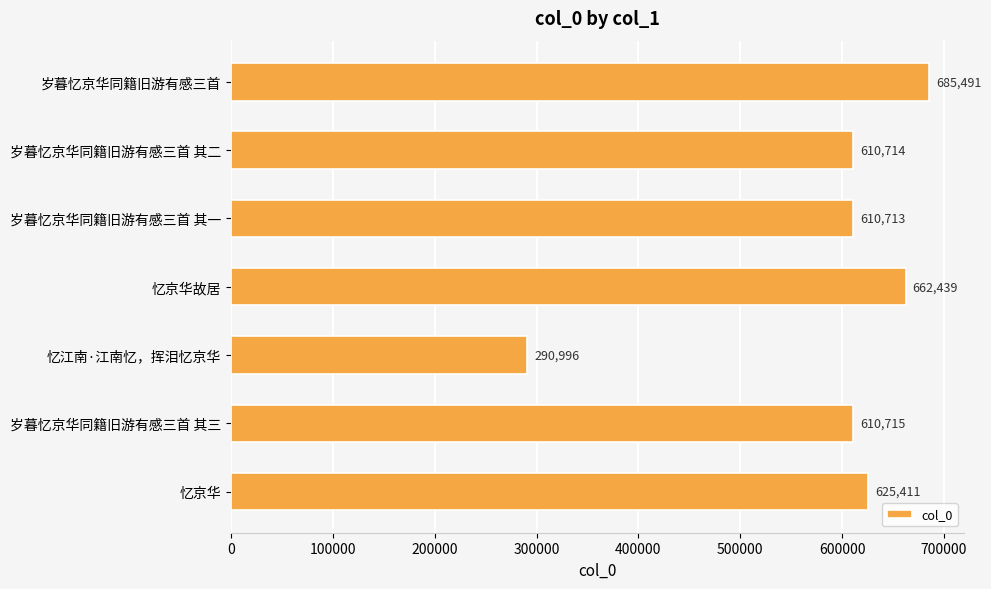

Reading top to bottom, transcribe all the data shown in this chart.

685491	610714	610713	662439	290996	610715	625411